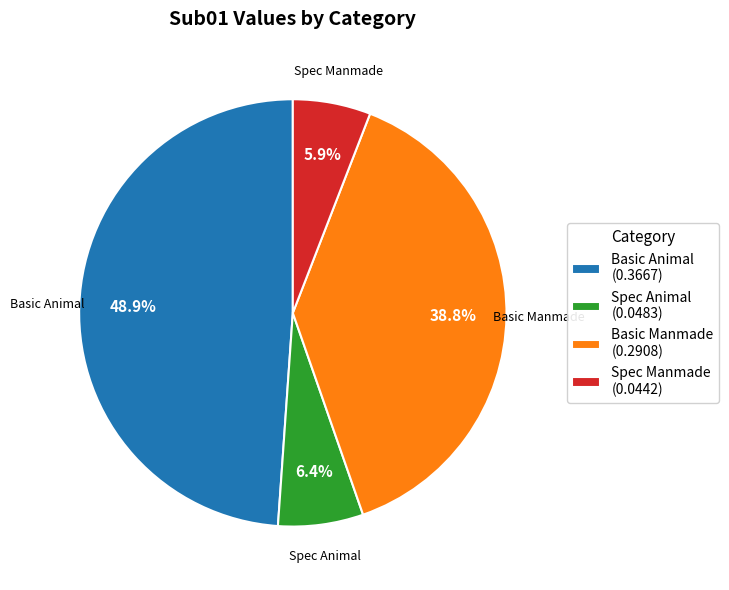

Is it true that Spec Manmade is 12% of the pie?

False